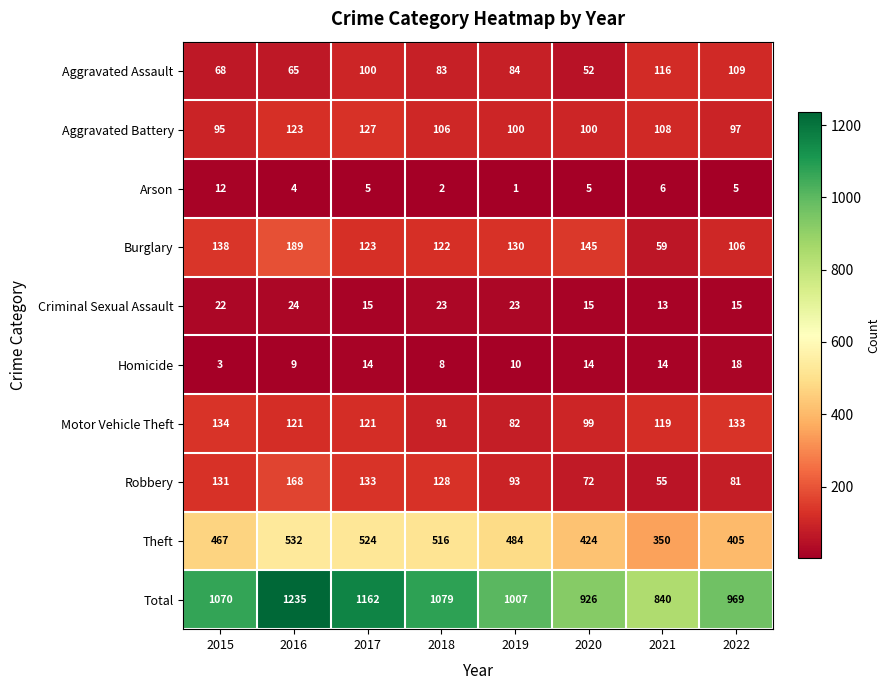

The Arson series shows 6 at 2021. True or false?

True